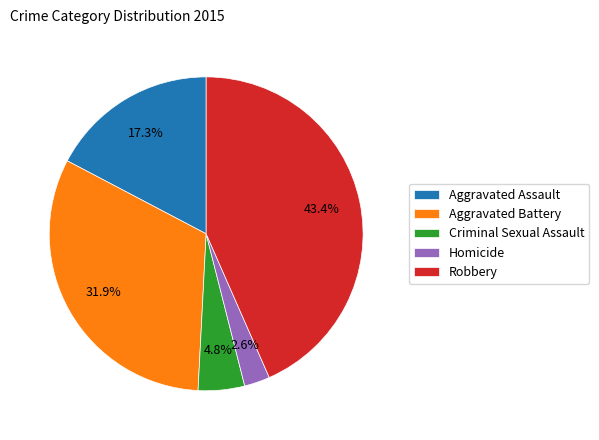

Combined, do Homicide and Criminal Sexual Assault account for over 50%?

No